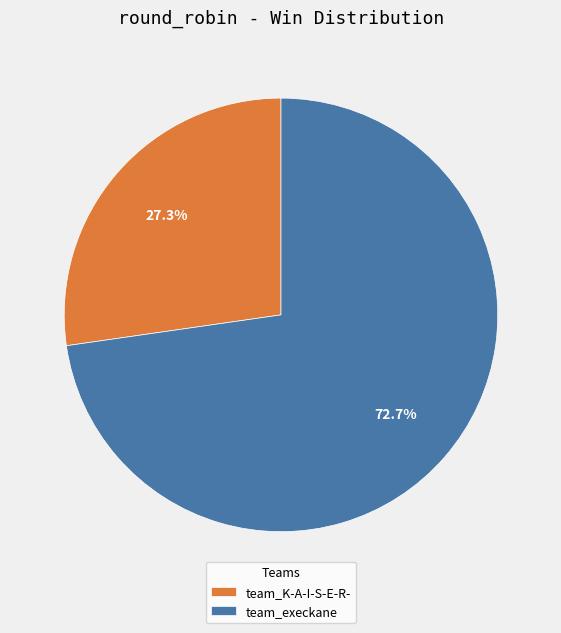

What is the majority slice?

team_execkane